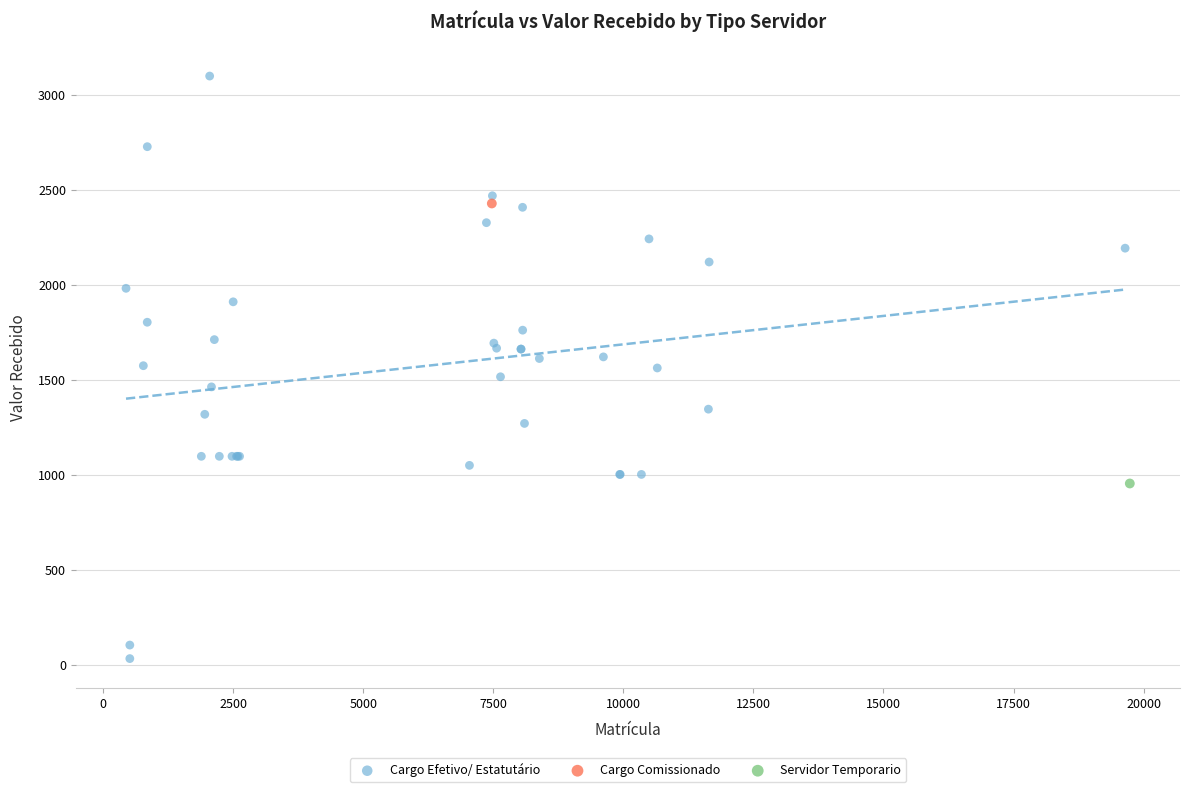

What are all the series names shown in the legend?

Cargo Efetivo/ Estatutário, Cargo Comissionado, Servidor Temporario